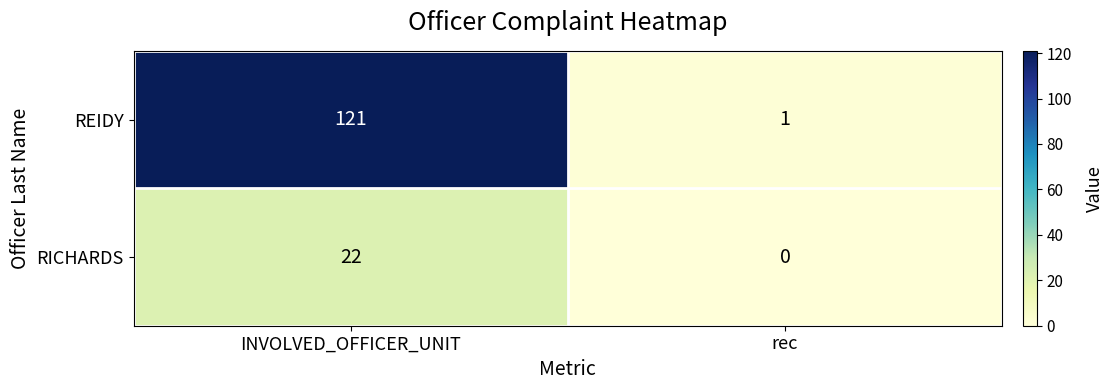

Rank the series by their maximum value, from lowest to highest.

RICHARDS, REIDY